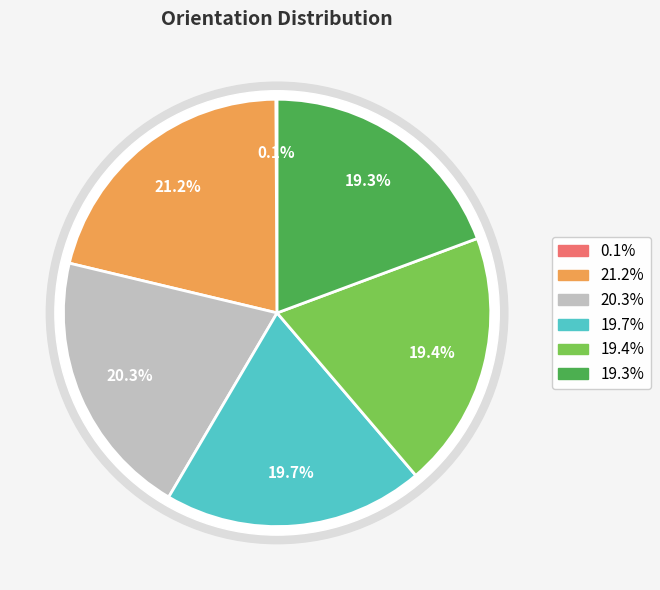

Does nzd0165-0002 represent more than half of the total?

No